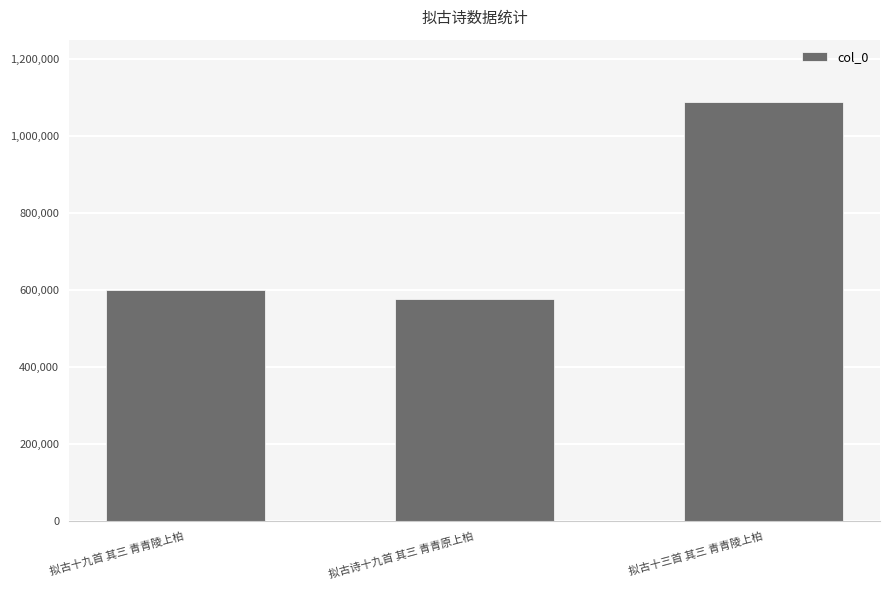

What is the change in value from 拟古十九首 其三 青青陵上柏 to 拟古十三首 其三 青青陵上柏?

+487654